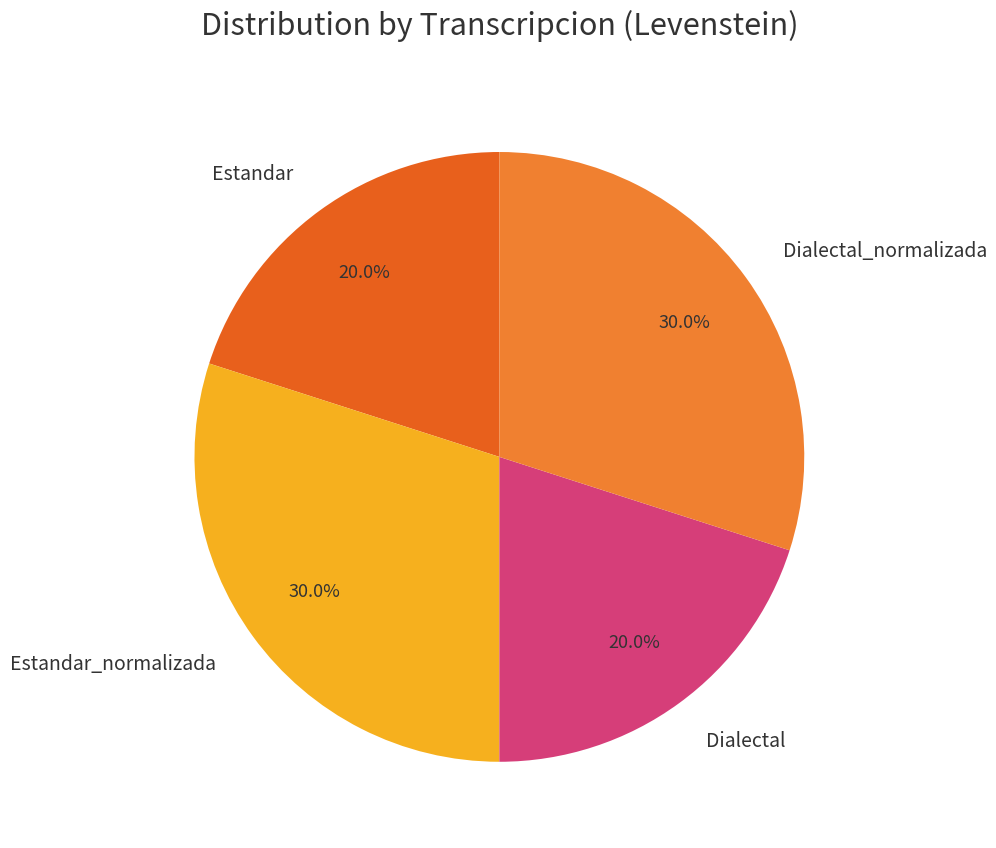

To the nearest percent, what is the difference between the Estandar_normalizada and Dialectal slice percentages?

10%